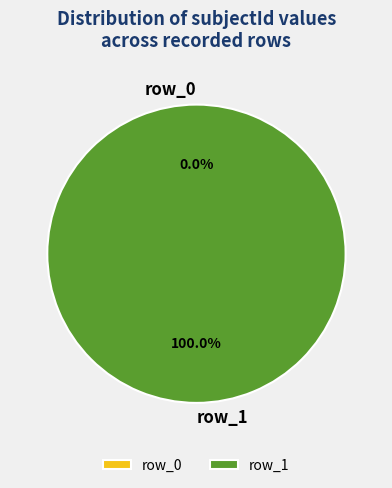

How many slices are in this pie chart?

2